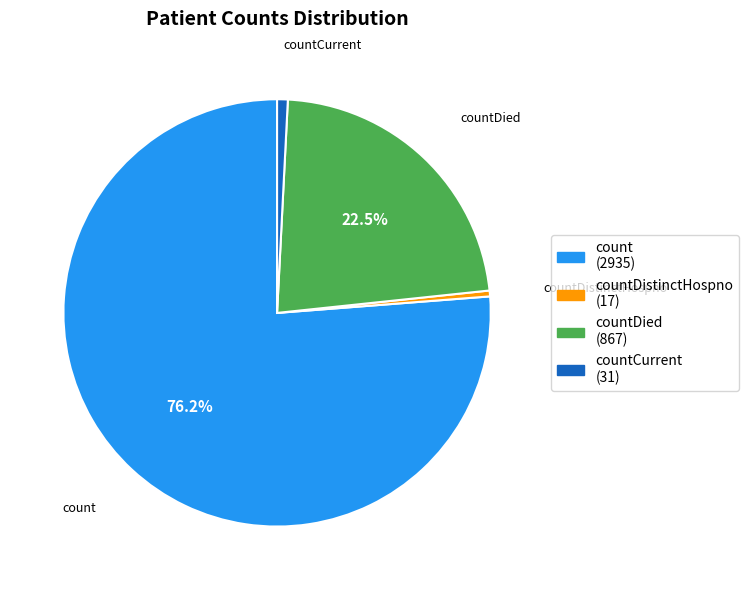

Is there any slice that represents more than half of the pie?

Yes